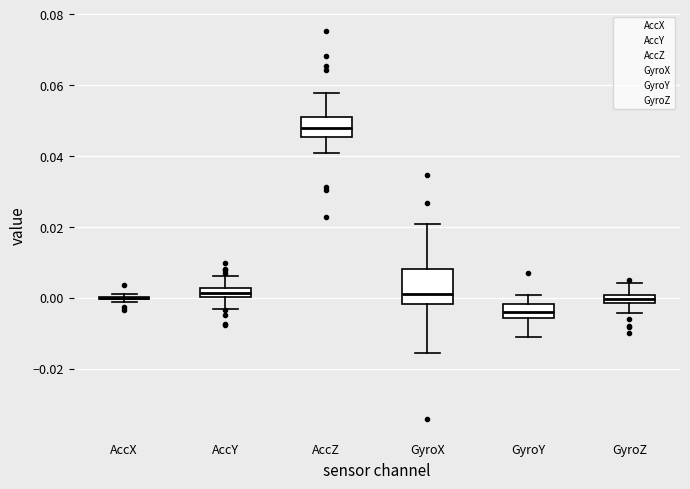

Which box is the tallest, from its lower edge to its upper edge?

GyroX